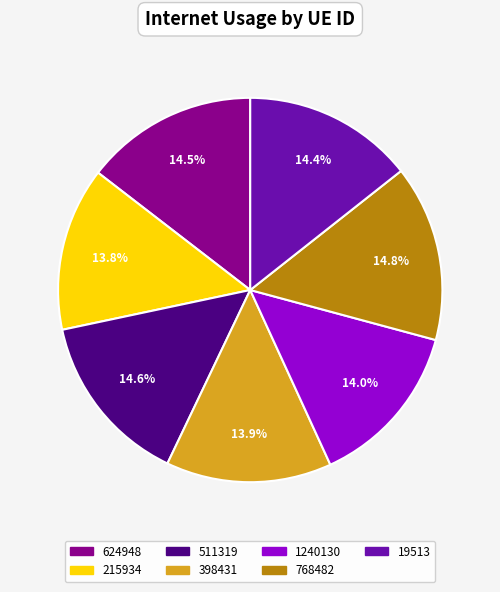

To the nearest percent, what is the combined percentage of 215934 and 624948?

28%